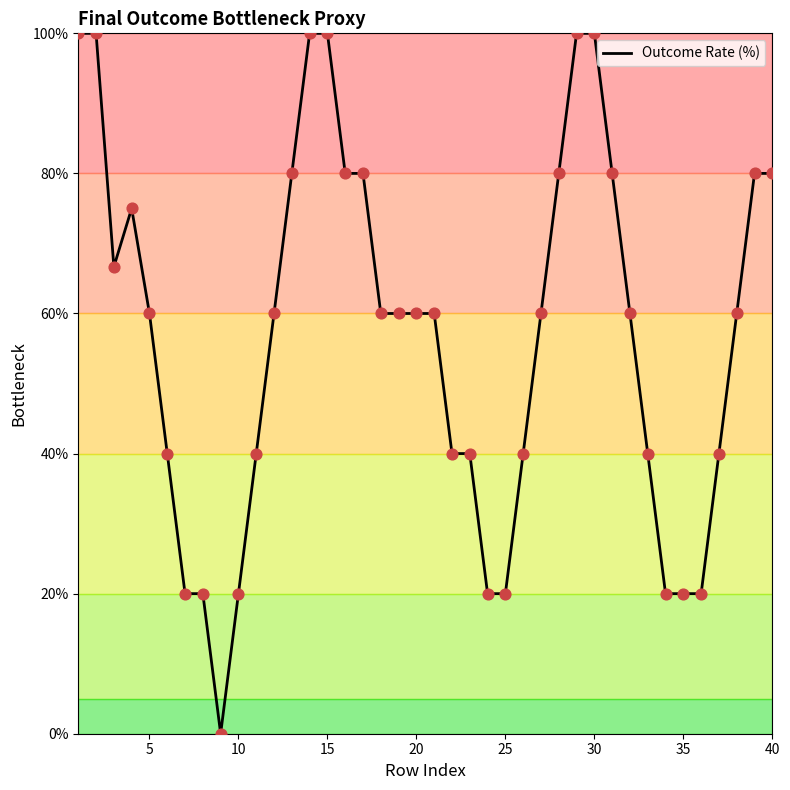

What is the greatest value displayed?

100.0